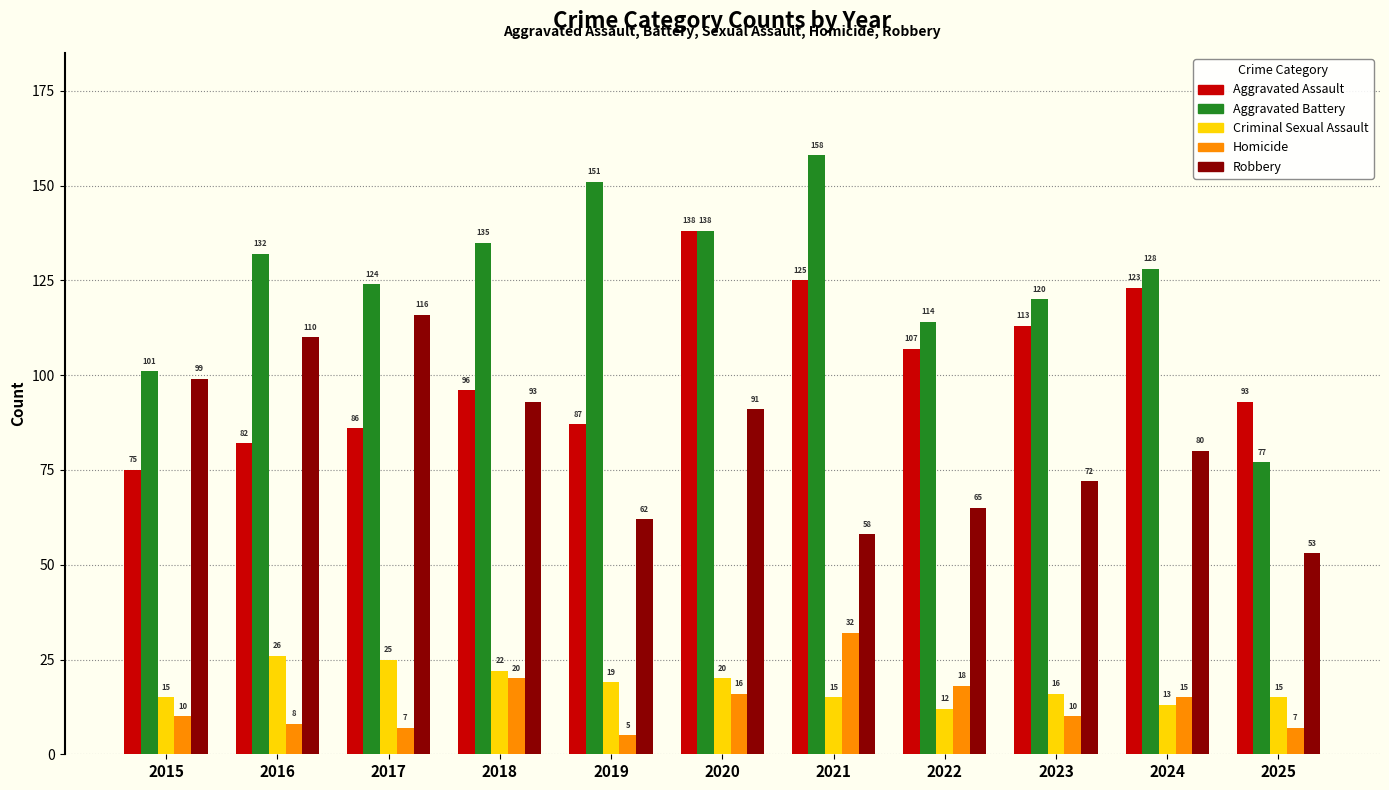

Reading right to left, transcribe all the data shown in this chart.

Aggravated Assault: 2025=93	2024=123	2023=113	2022=107	2021=125	2020=138	2019=87	2018=96	2017=86	2016=82	2015=75
Aggravated Battery: 2025=77	2024=128	2023=120	2022=114	2021=158	2020=138	2019=151	2018=135	2017=124	2016=132	2015=101
Criminal Sexual Assault: 2025=15	2024=13	2023=16	2022=12	2021=15	2020=20	2019=19	2018=22	2017=25	2016=26	2015=15
Homicide: 2025=7	2024=15	2023=10	2022=18	2021=32	2020=16	2019=5	2018=20	2017=7	2016=8	2015=10
Robbery: 2025=53	2024=80	2023=72	2022=65	2021=58	2020=91	2019=62	2018=93	2017=116	2016=110	2015=99